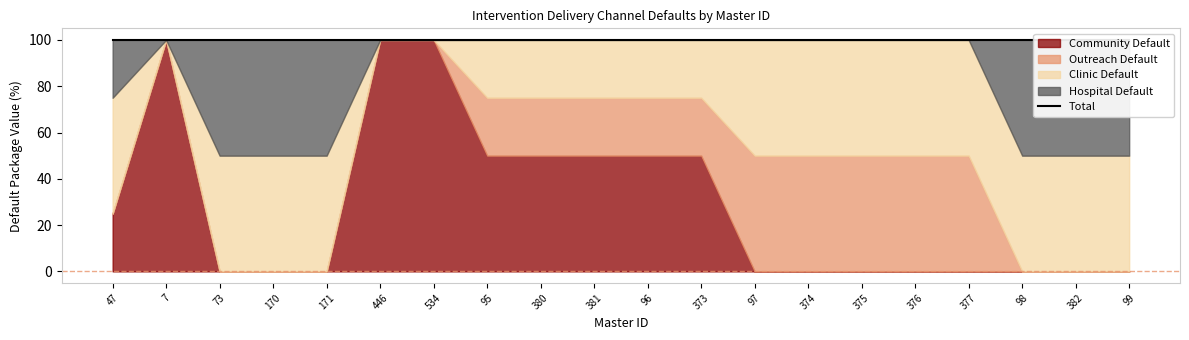

Which has a higher value, 376 or 375?

376